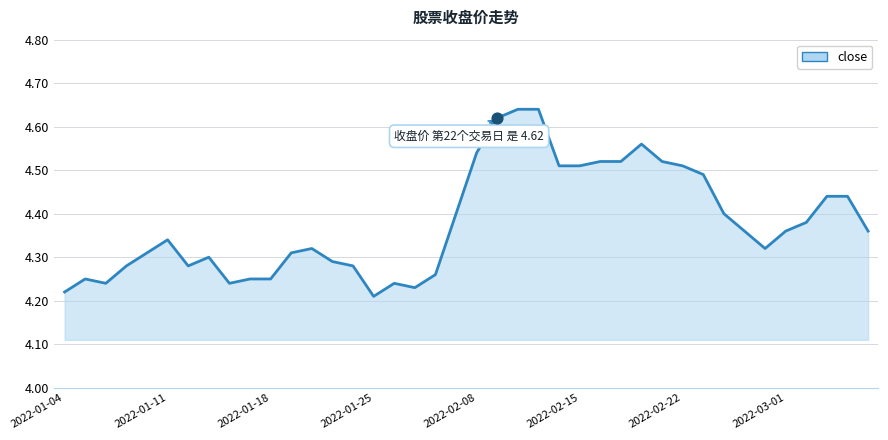

What is the difference between the maximum and minimum values?

0.4